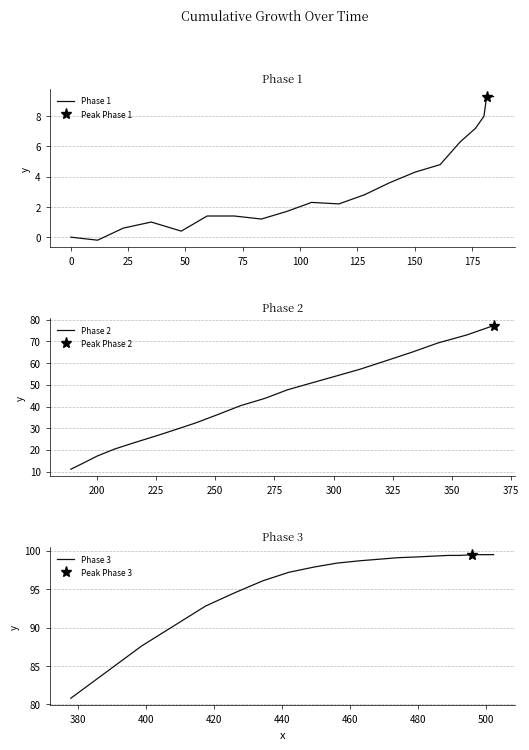

True or false: Phase 1 and Phase 3 cross at least once.

False